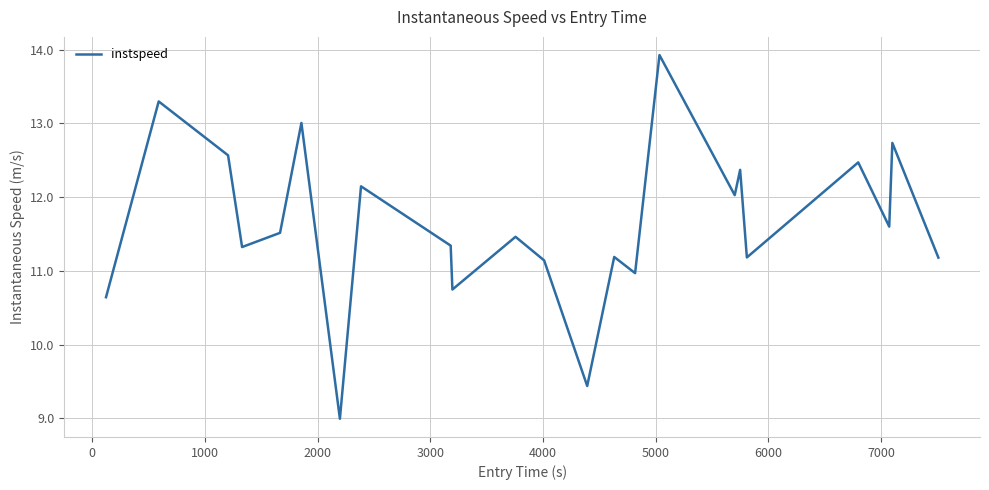

What is the difference between the maximum and minimum values?

4.9